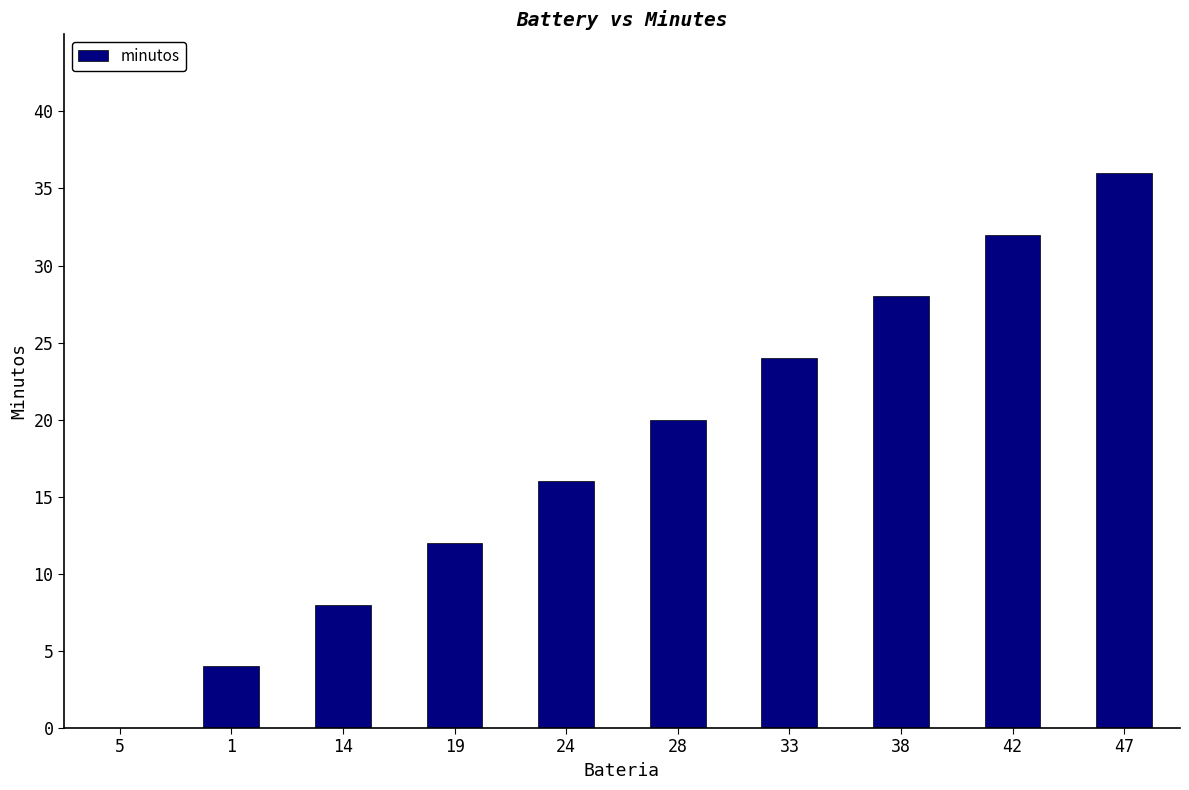

The value at 24 is 26. True or false?

False